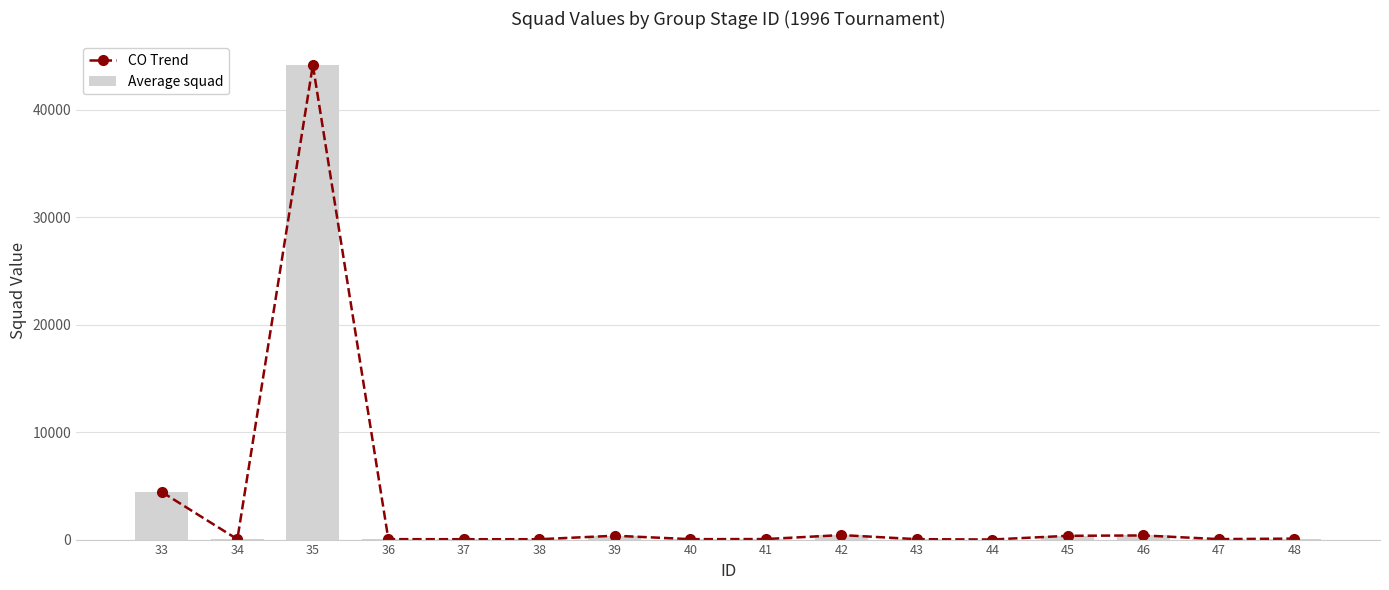

Does the chart contain stacked bars?

No